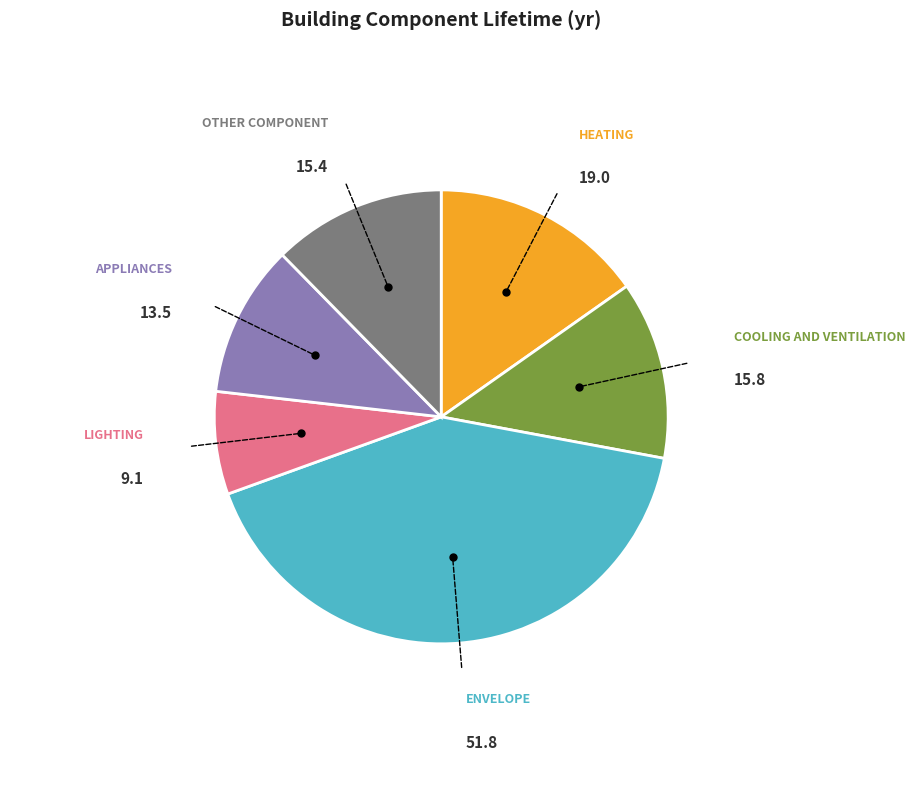

Count the number of slices in the pie.

6